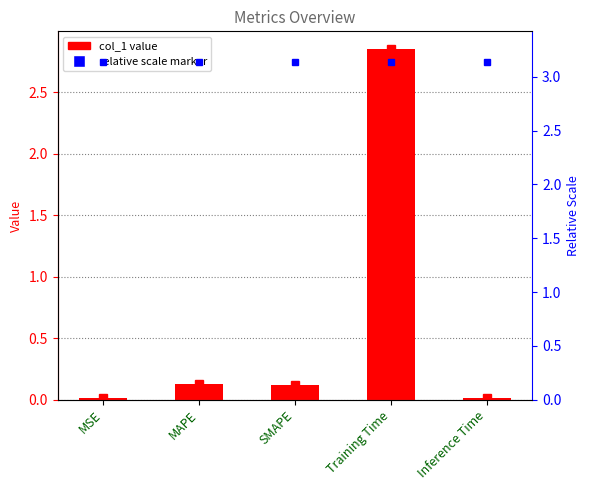

List the labels in order of value, largest first.

Training Time, MAPE, SMAPE, MSE, Inference Time